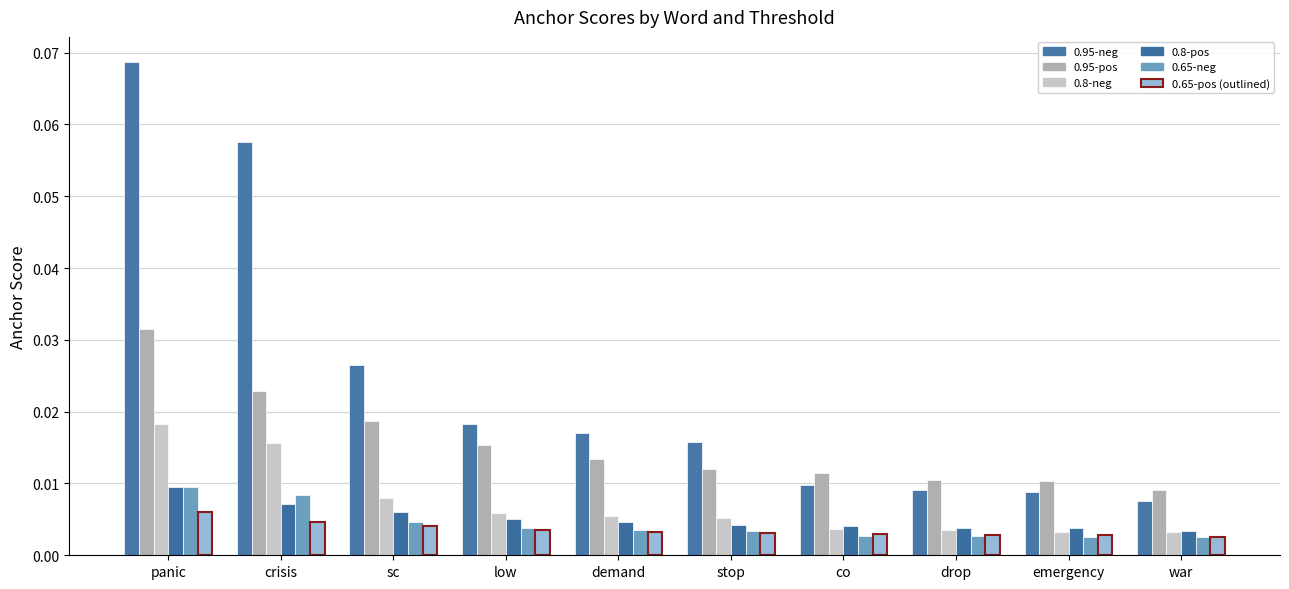

The value of 0.95-positive anchor score at co is 0.0. True or false?

True